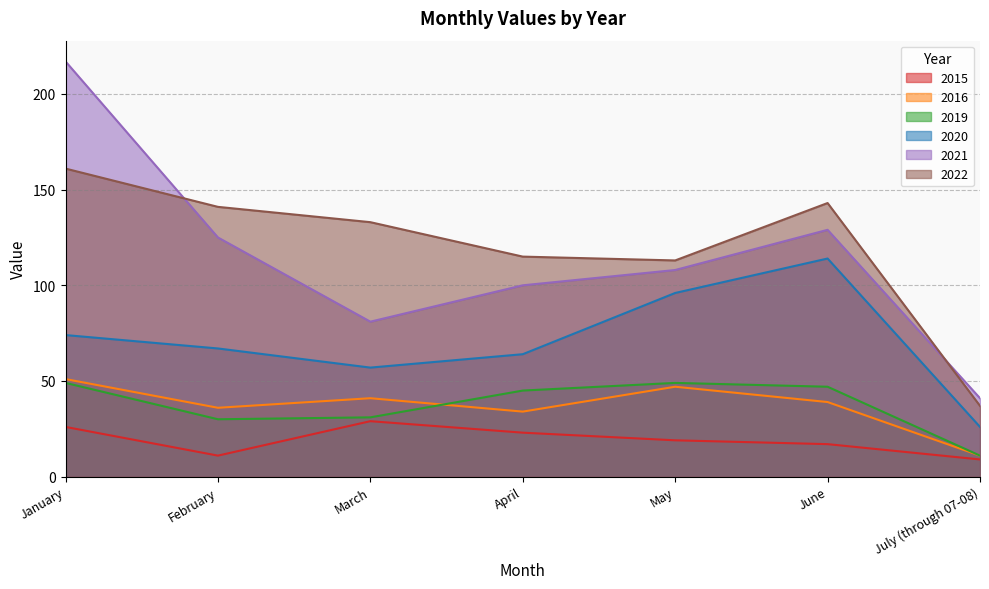

Reading left to right, transcribe all the data shown in this chart.

2015: January=26	February=11	March=29	April=23	May=19	June=17	July (through 07-08)=9
2016: January=51	February=36	March=41	April=34	May=47	June=39	July (through 07-08)=11
2019: January=49	February=30	March=31	April=45	May=49	June=47	July (through 07-08)=11
2020: January=74	February=67	March=57	April=64	May=96	June=114	July (through 07-08)=26
2021: January=217	February=125	March=81	April=100	May=108	June=129	July (through 07-08)=41
2022: January=161	February=141	March=133	April=115	May=113	June=143	July (through 07-08)=37